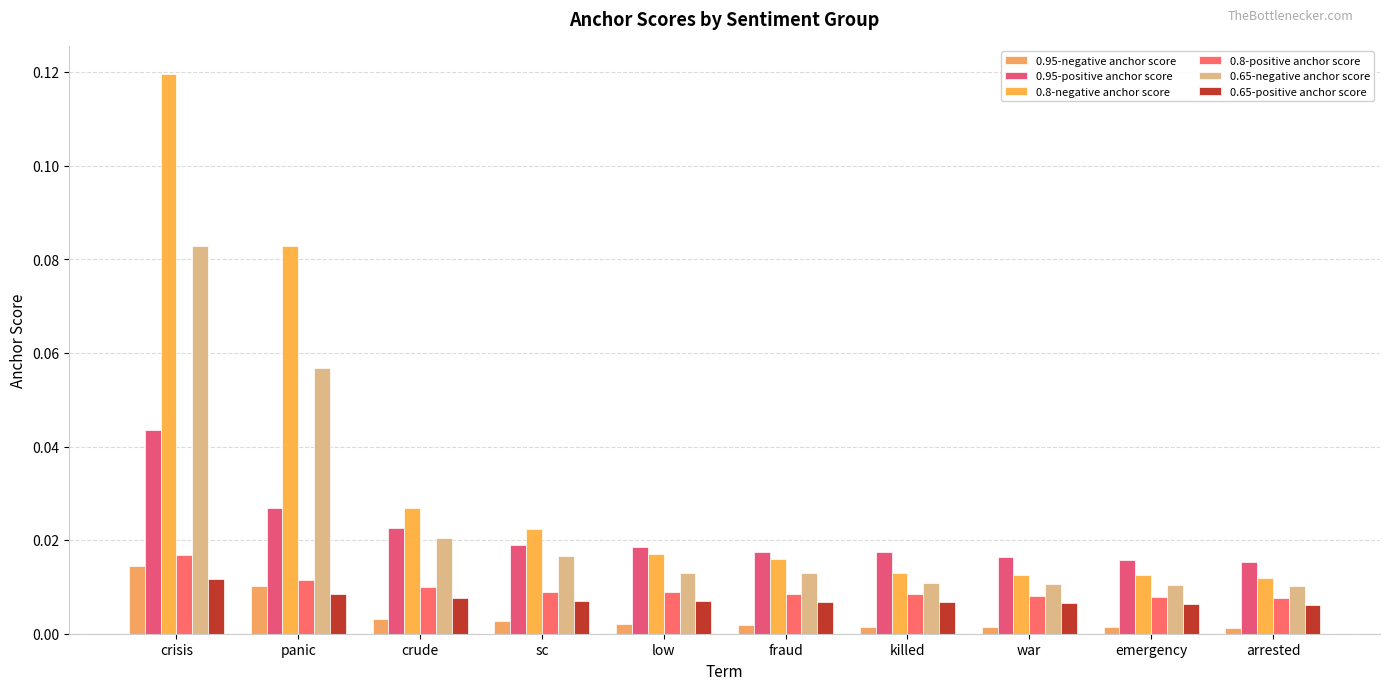

Is it true that 0.8-negative anchor score equals 0.0 at low?

True